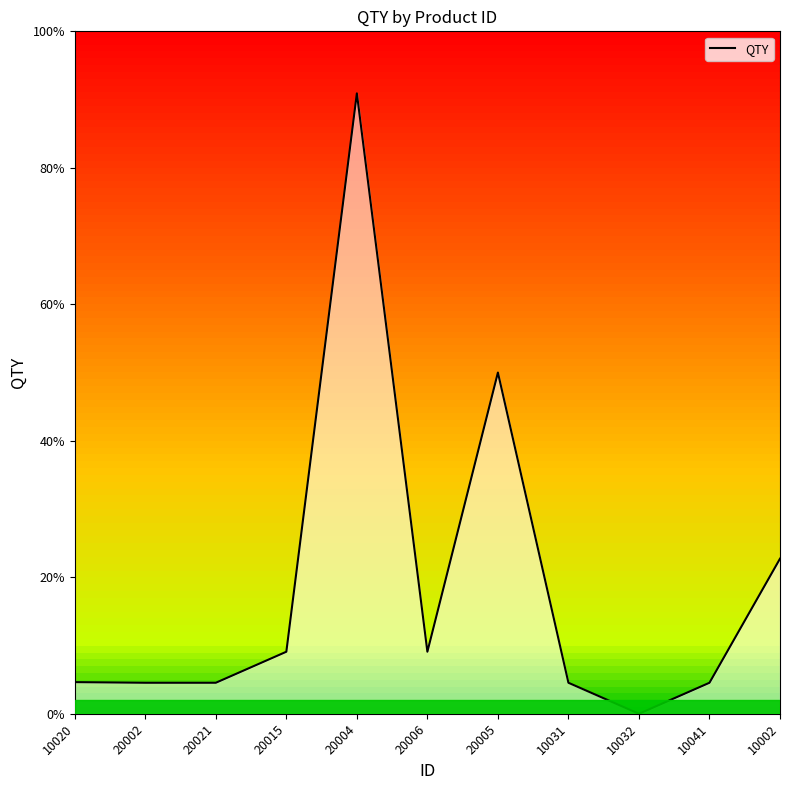

Reading right to left, what are all the values shown in this chart?

10002=5.0	10041=1.0	10032=0.0	10031=1.0	20005=11.0	20006=2.0	20004=20.0	20015=2.0	20021=1.0	20002=1.0	10020=1.0